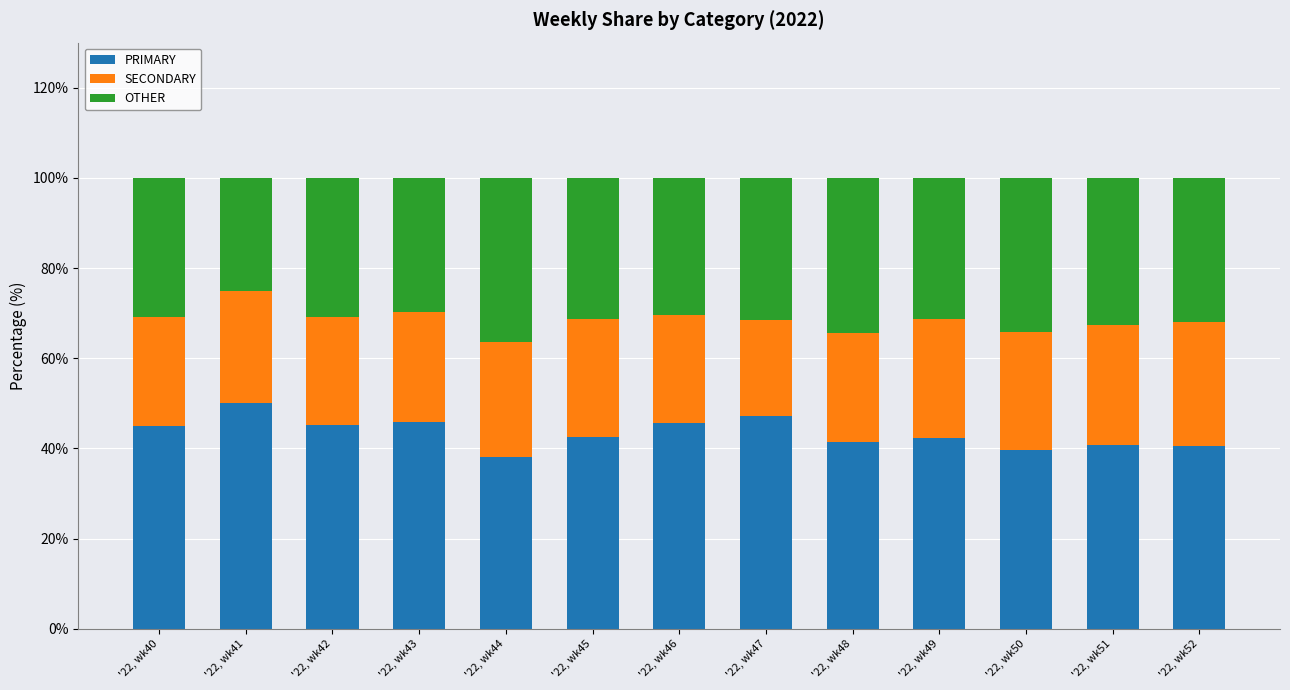

What is the sum of all PRIMARY values?

563.6